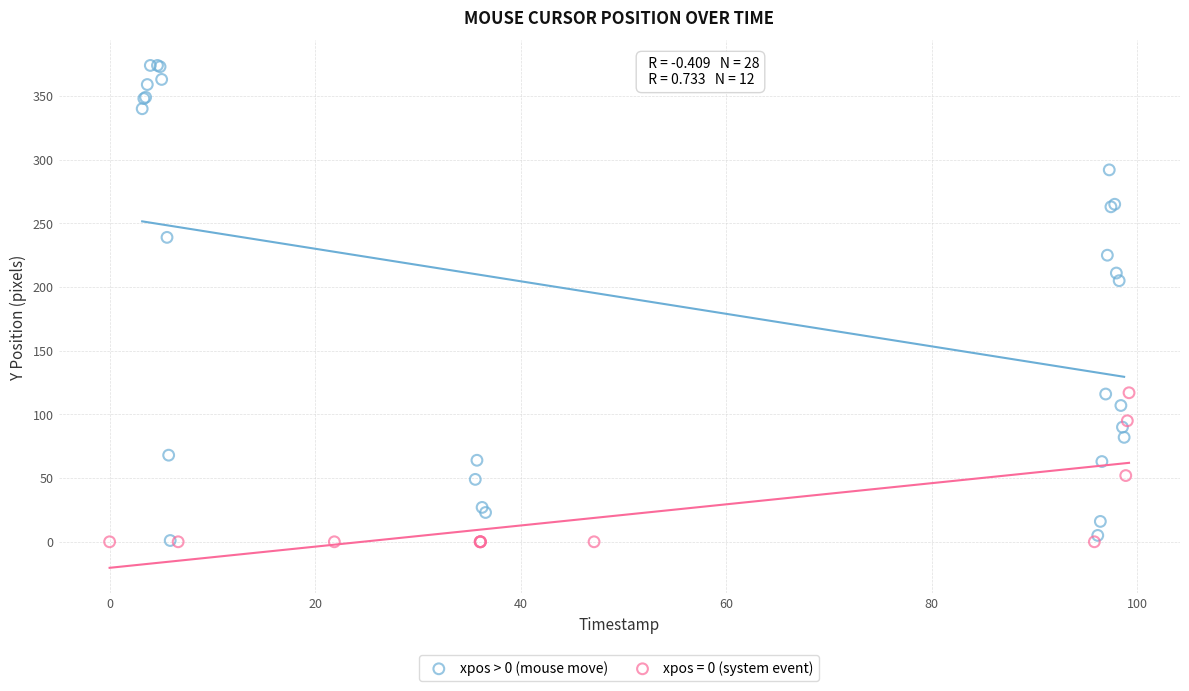

Which series has the widest spread of Y values?

xpos > 0 (mouse move)